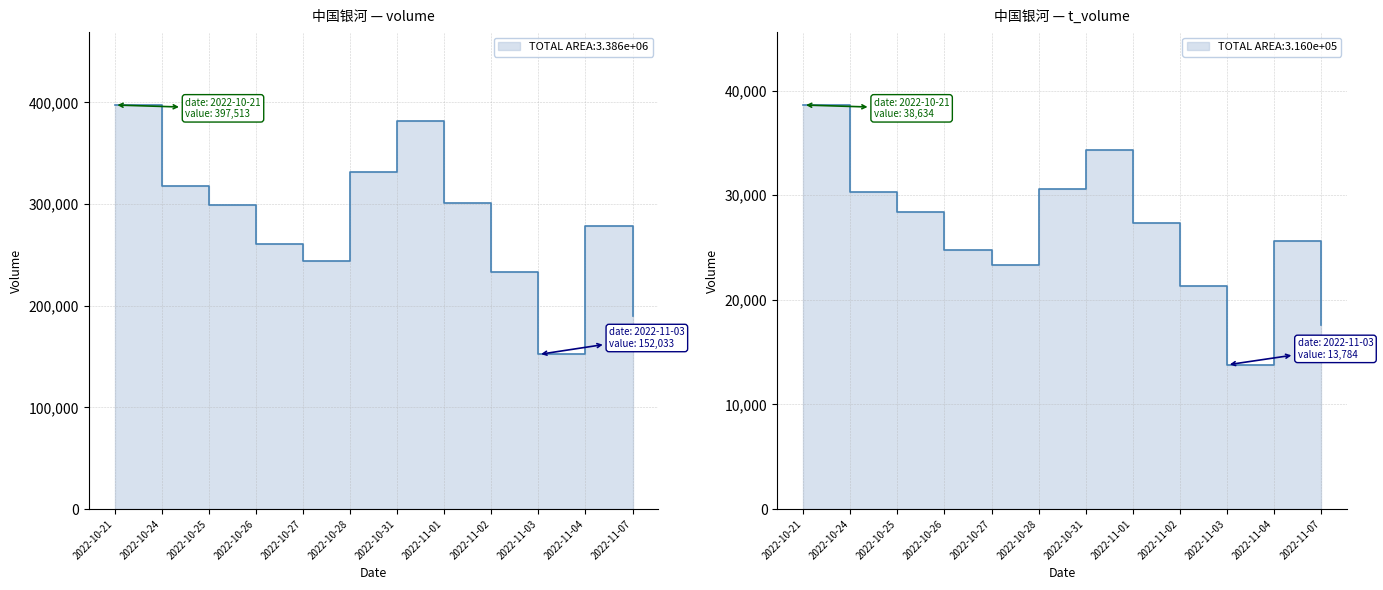

Which series has the largest total across all categories?

volume line